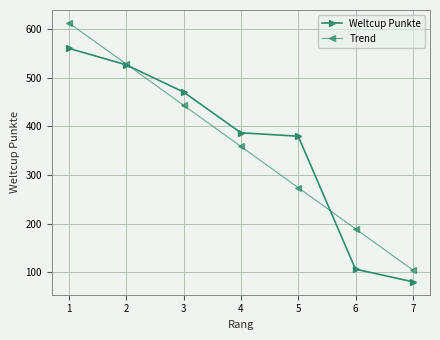

Rank the series at 4 from lowest to highest value.

Trend, Weltcup Punkte